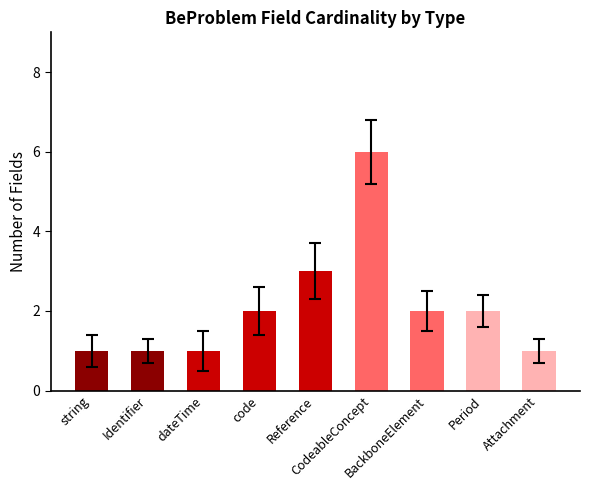

The chart shows a value of 6 at CodeableConcept. True or false?

True